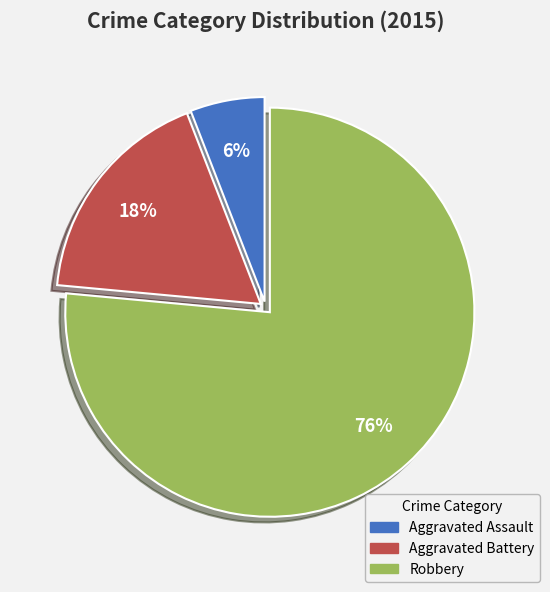

Is there a majority slice in this chart?

Yes